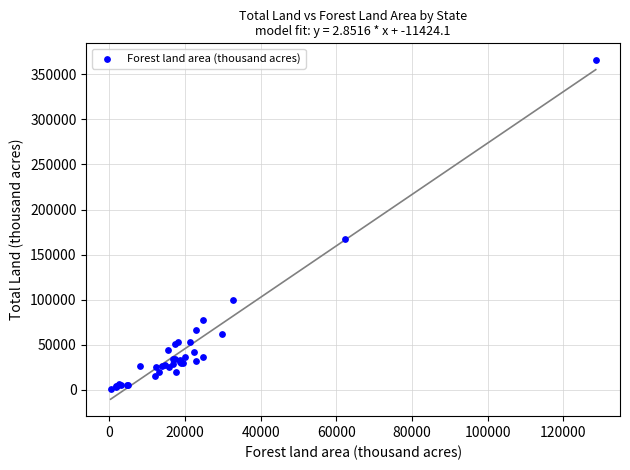

What Y value in the scatter plot is closest to 183139?

167188